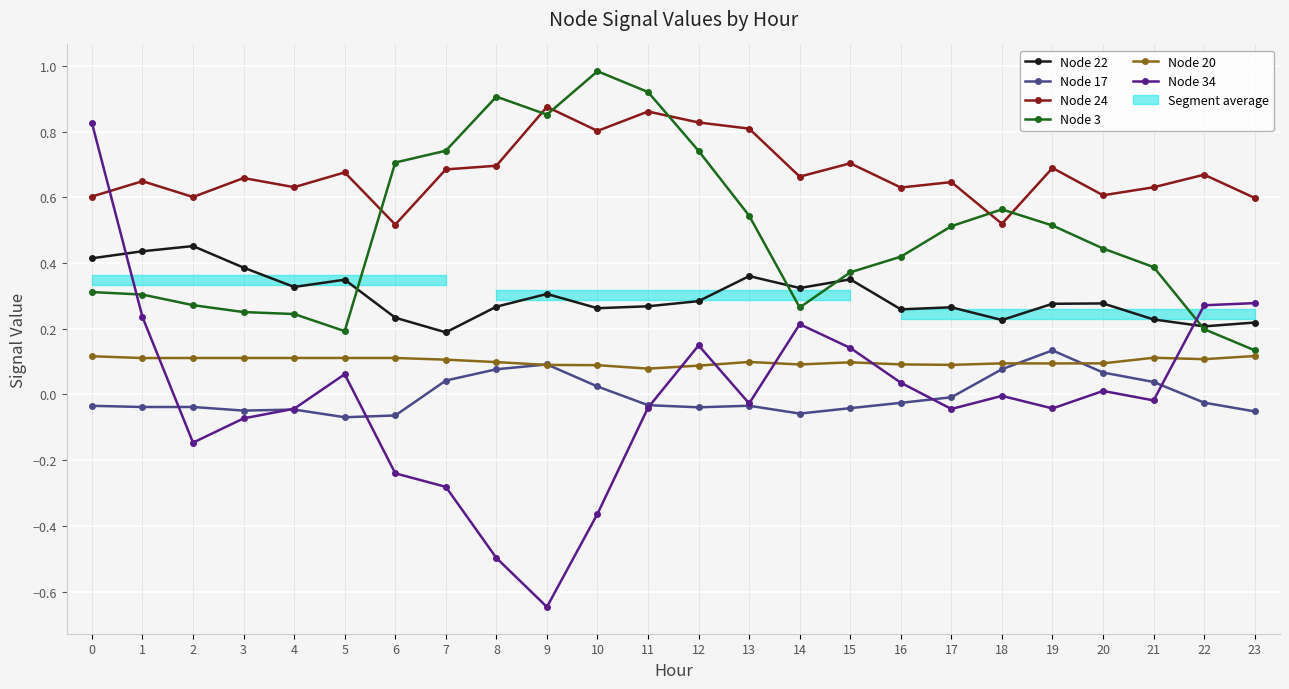

Which series has the largest range (max minus min)?

Node 34